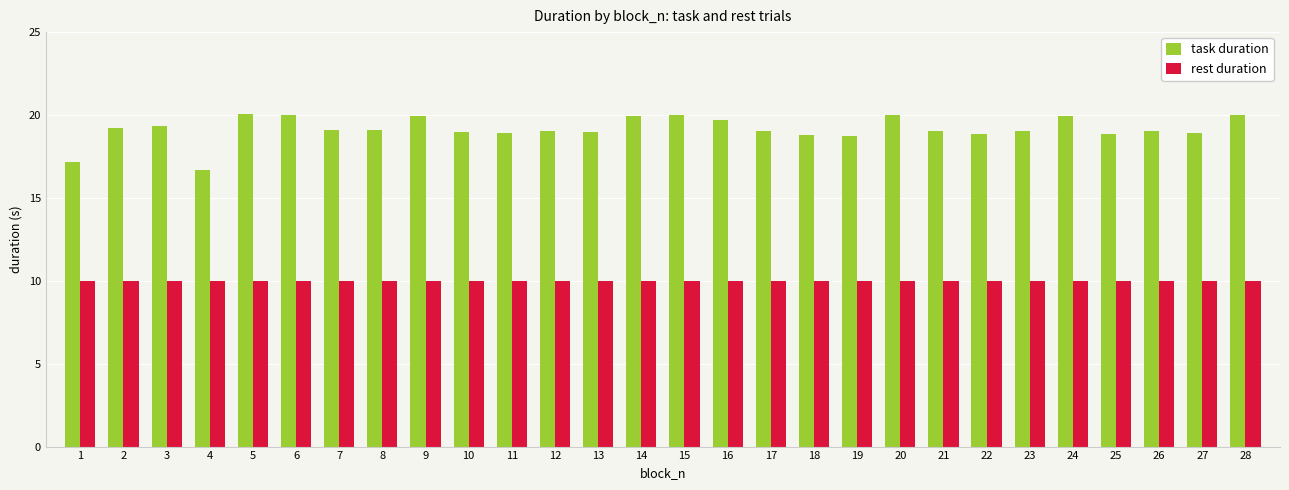

The rest duration series shows 14.0 at 3. True or false?

False